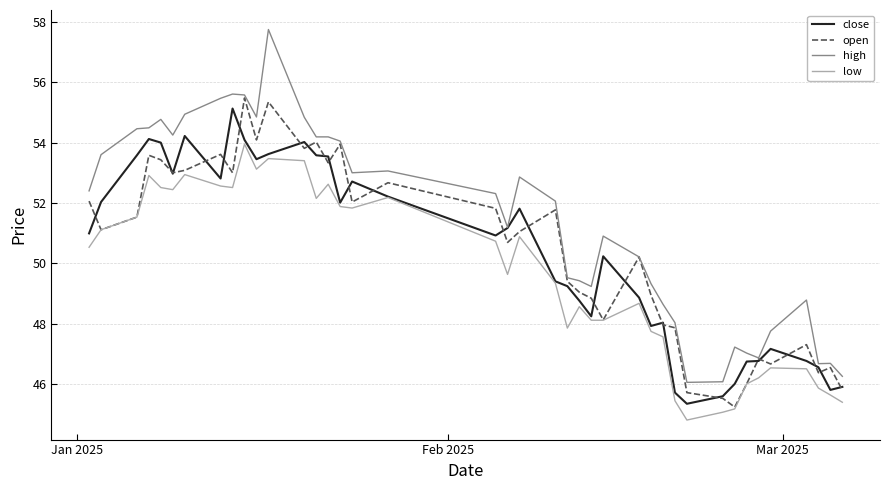

What is the maximum value for high?

57.8